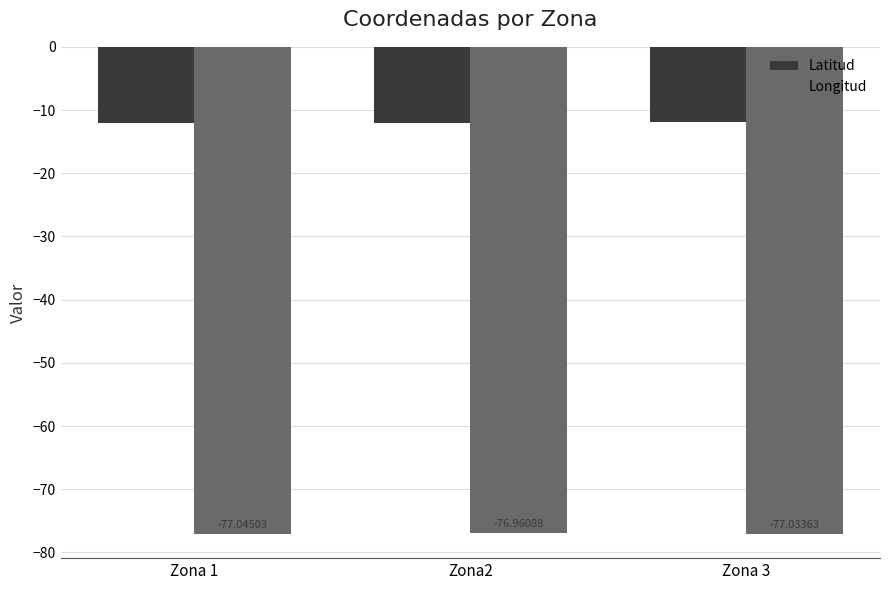

Reading left to right, list all the values displayed in this chart.

Latitud: -12.1	-12.1	-12.0
Longitud: -77.0	-77.0	-77.0